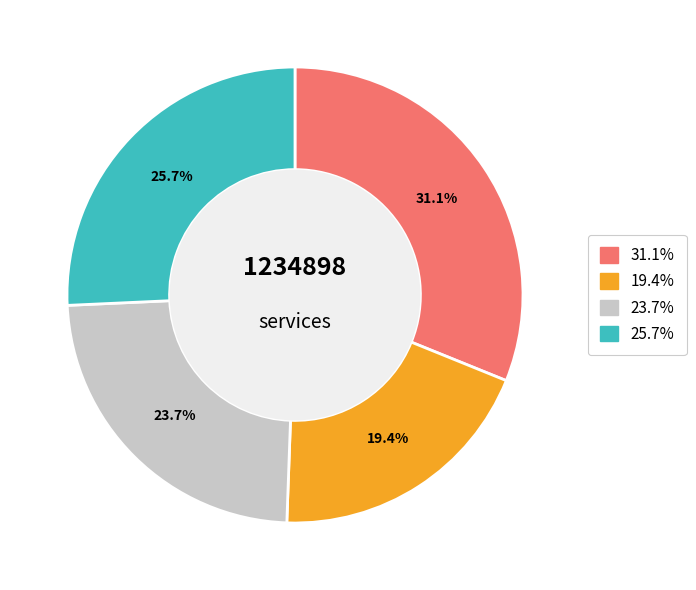

Does any single category account for the majority?

No